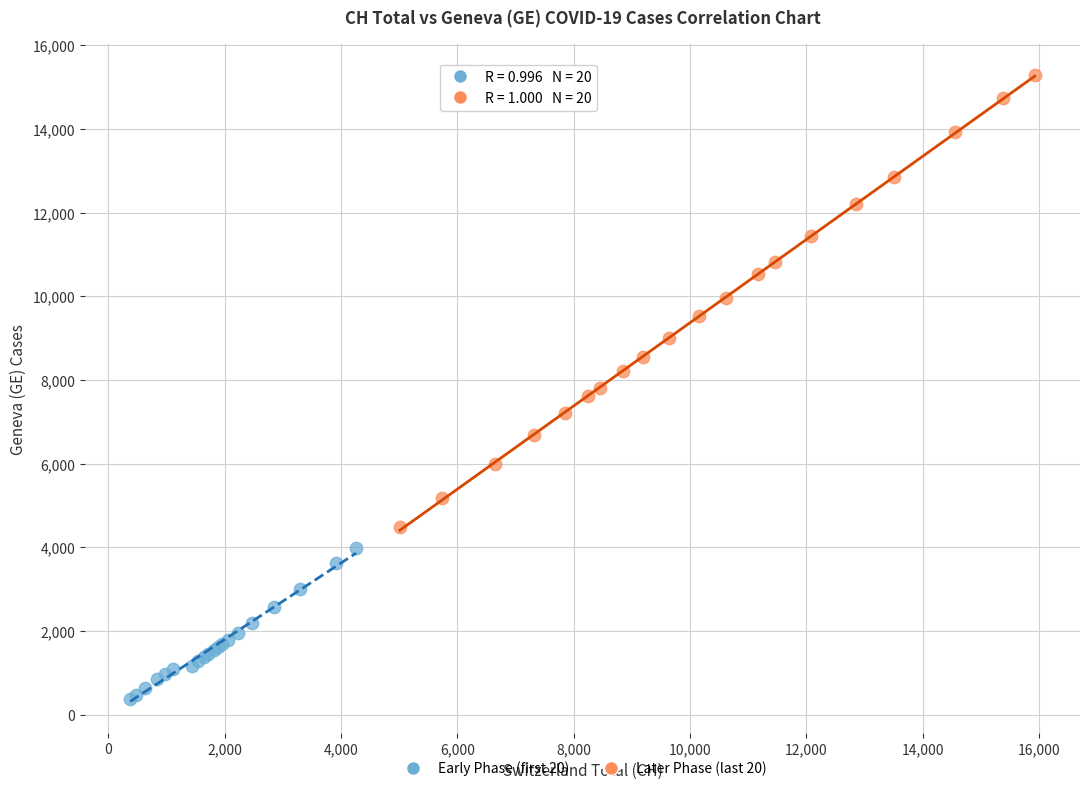

Which series reaches the maximum Y coordinate?

Later Phase (last 20)